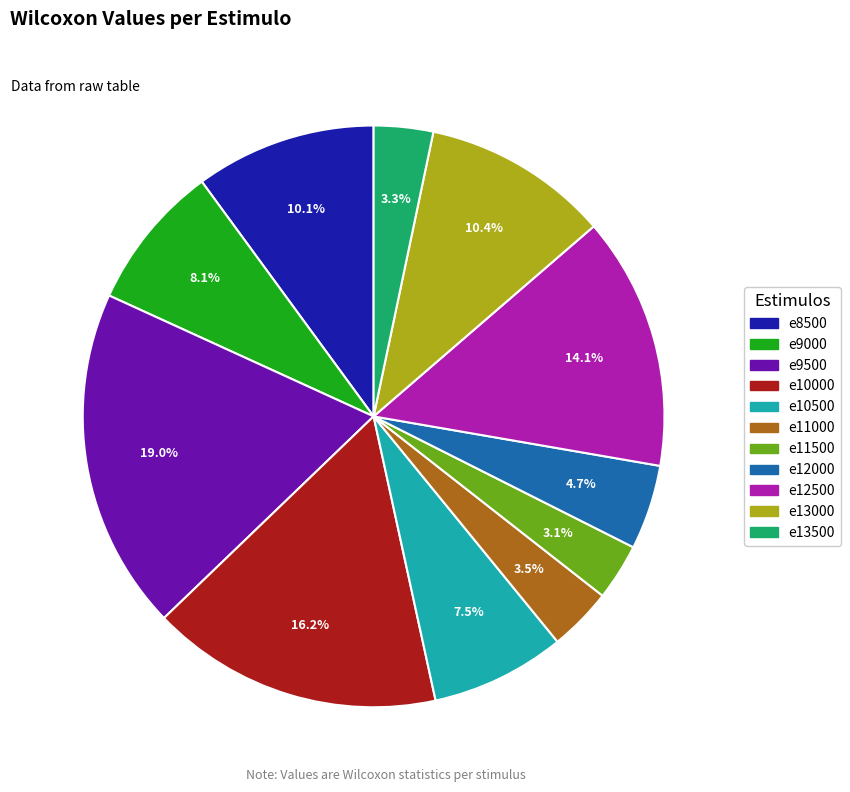

To the nearest percent, what is the difference between the e9000 and e12500 slice percentages?

6%